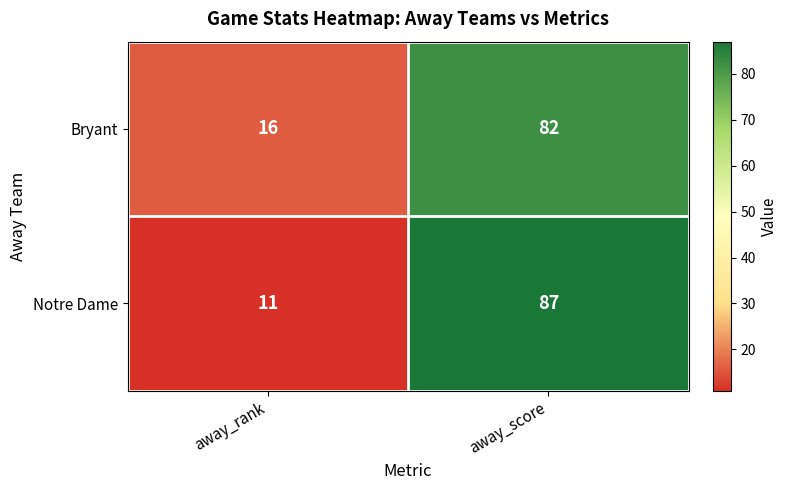

What is the difference between the maximum and minimum values in the Bryant series?

66